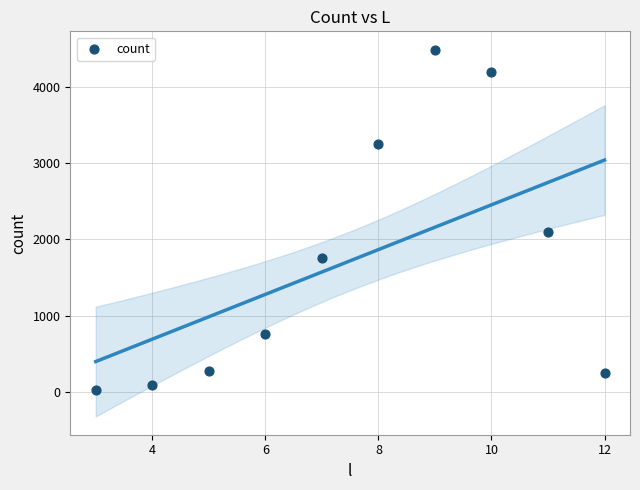

What Y value in the scatter plot is closest to 2258?

2102